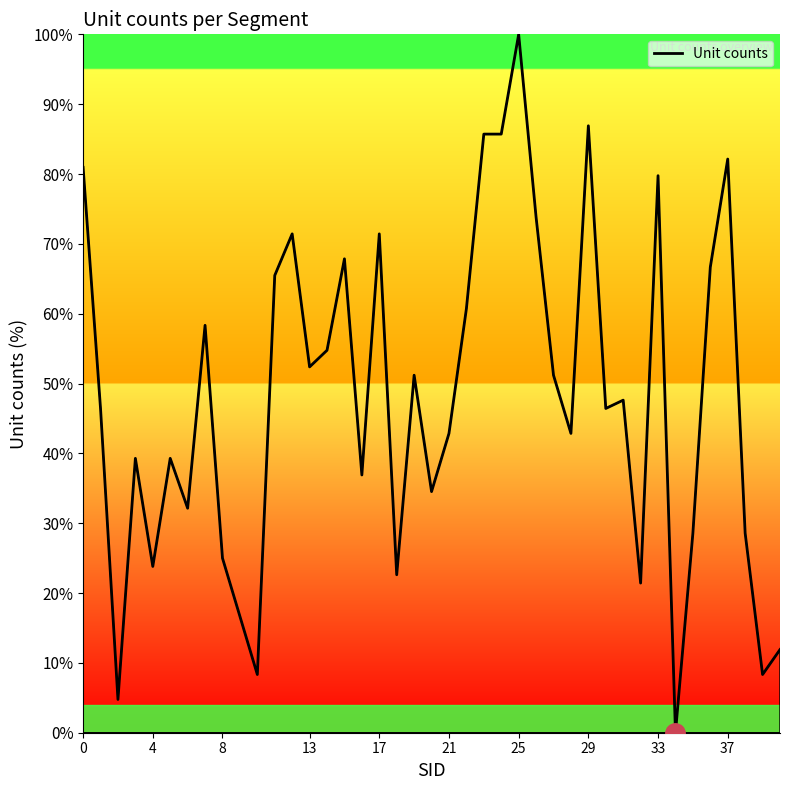

What is the maximum value shown in the chart?

100.0